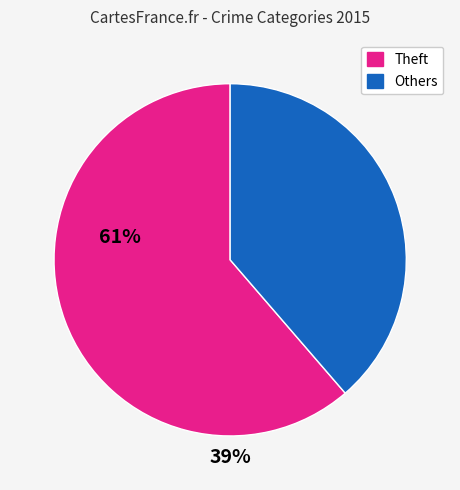

Which category has the smallest portion of the pie?

Others